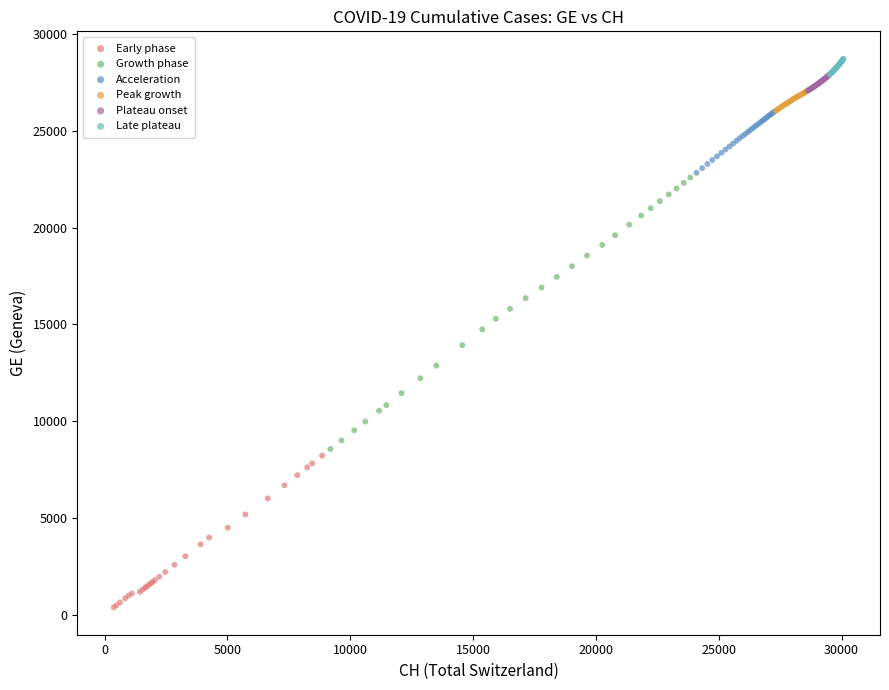

Which series has the widest spread of Y values?

Growth phase